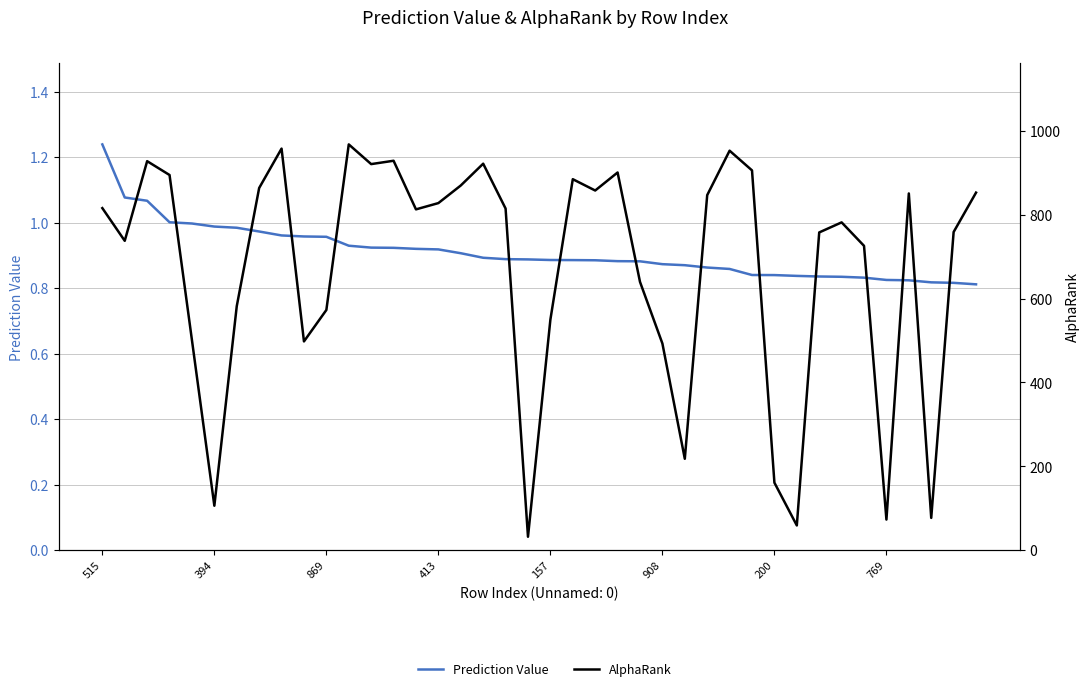

Rank the series at 18 from lowest to highest value.

Prediction Value, AlphaRank